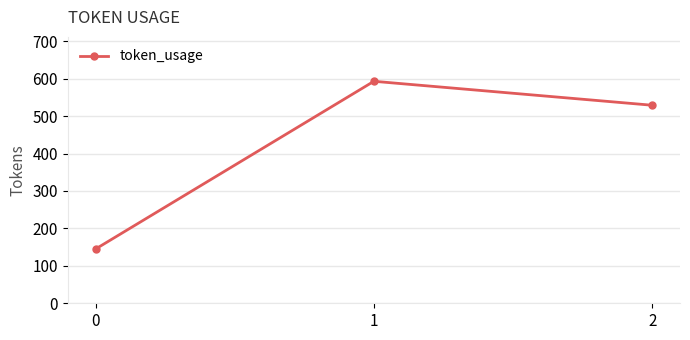

Where does the data first go above 529?

1